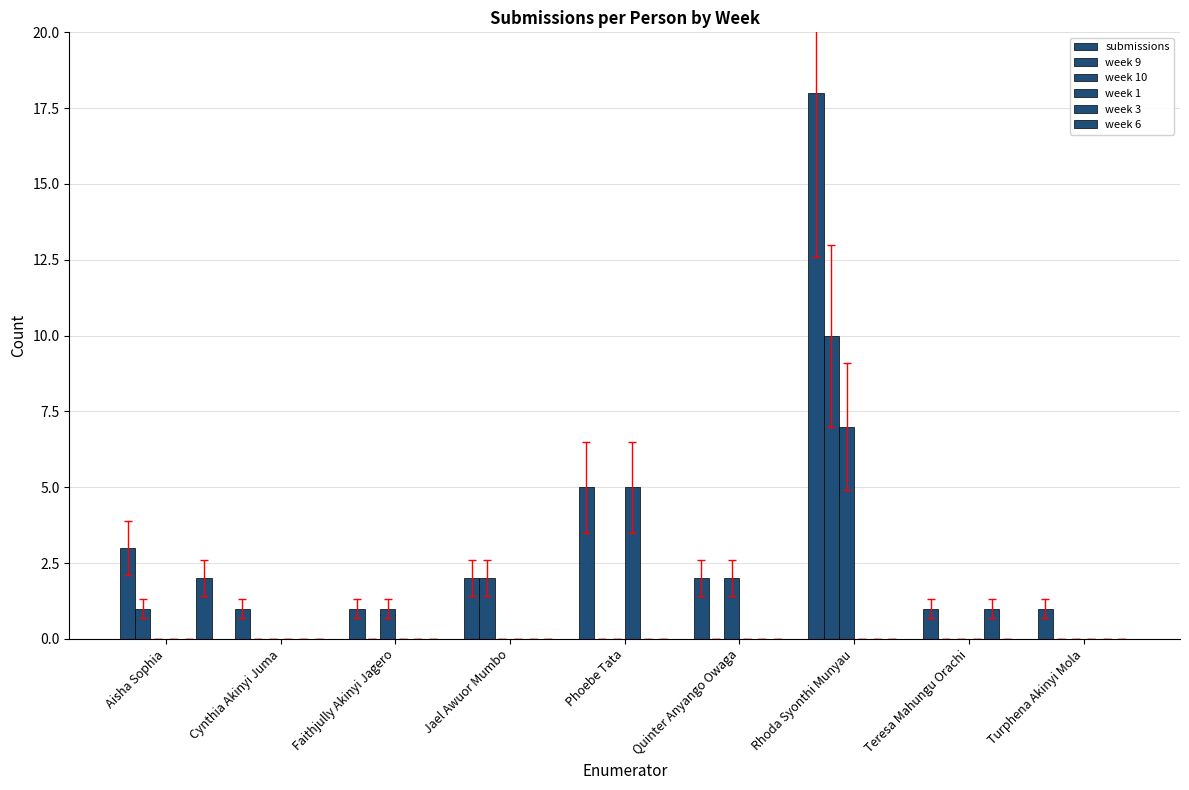

Count the number of categories in the chart.

9